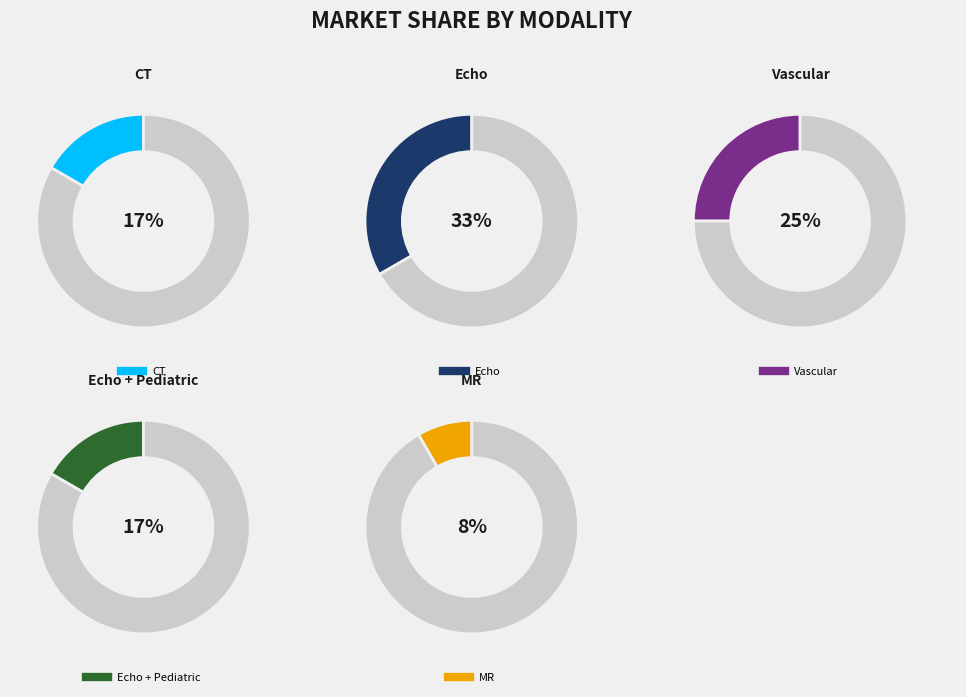

Does echo represent more than half of the total?

No